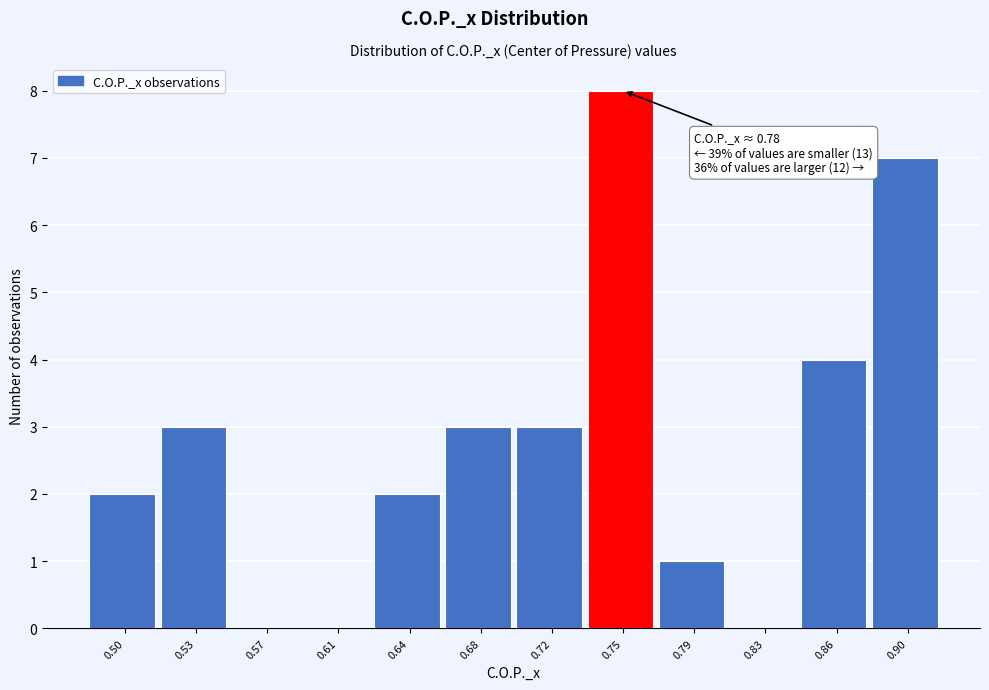

Reading left to right, what are all the values shown in this chart?

0.50=2	0.53=3	0.57=0	0.61=0	0.64=2	0.68=3	0.72=3	0.75=8	0.79=1	0.83=0	0.86=4	0.90=7